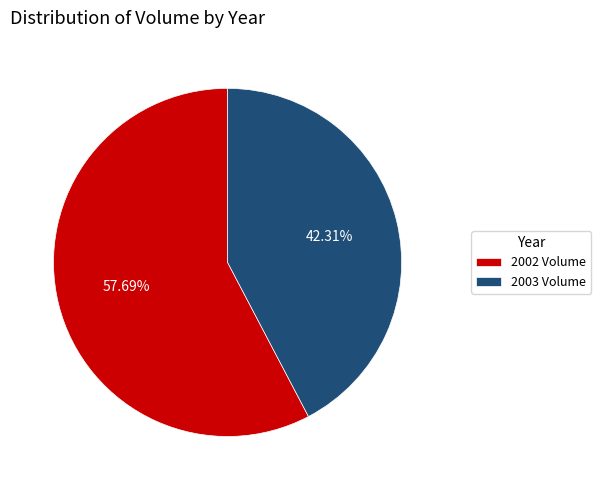

Combined, do 2003 Volume and 2002 Volume account for over 50%?

Yes